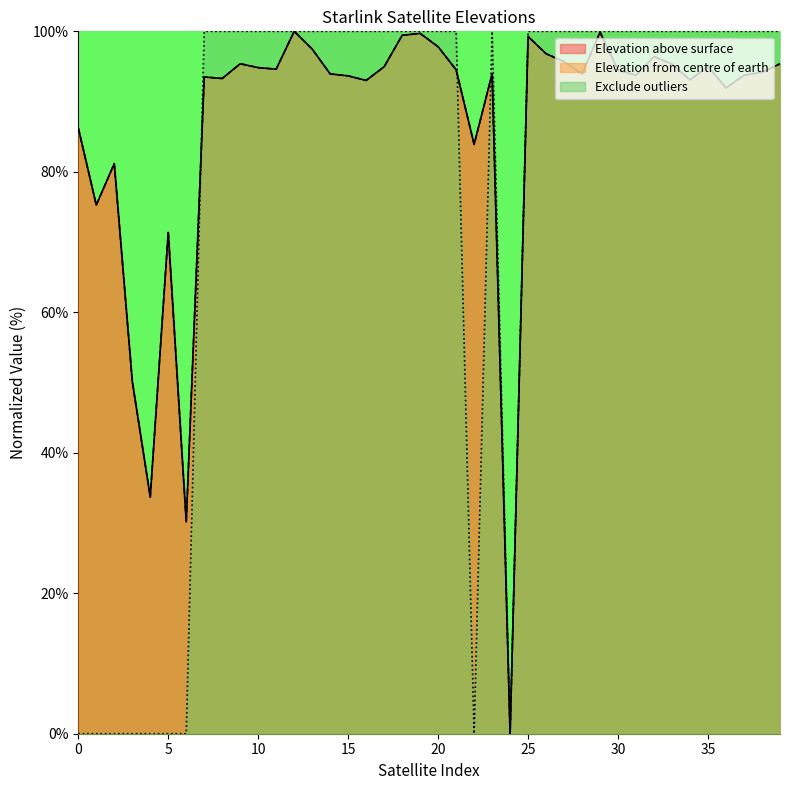

Count the number of data series in this chart.

3